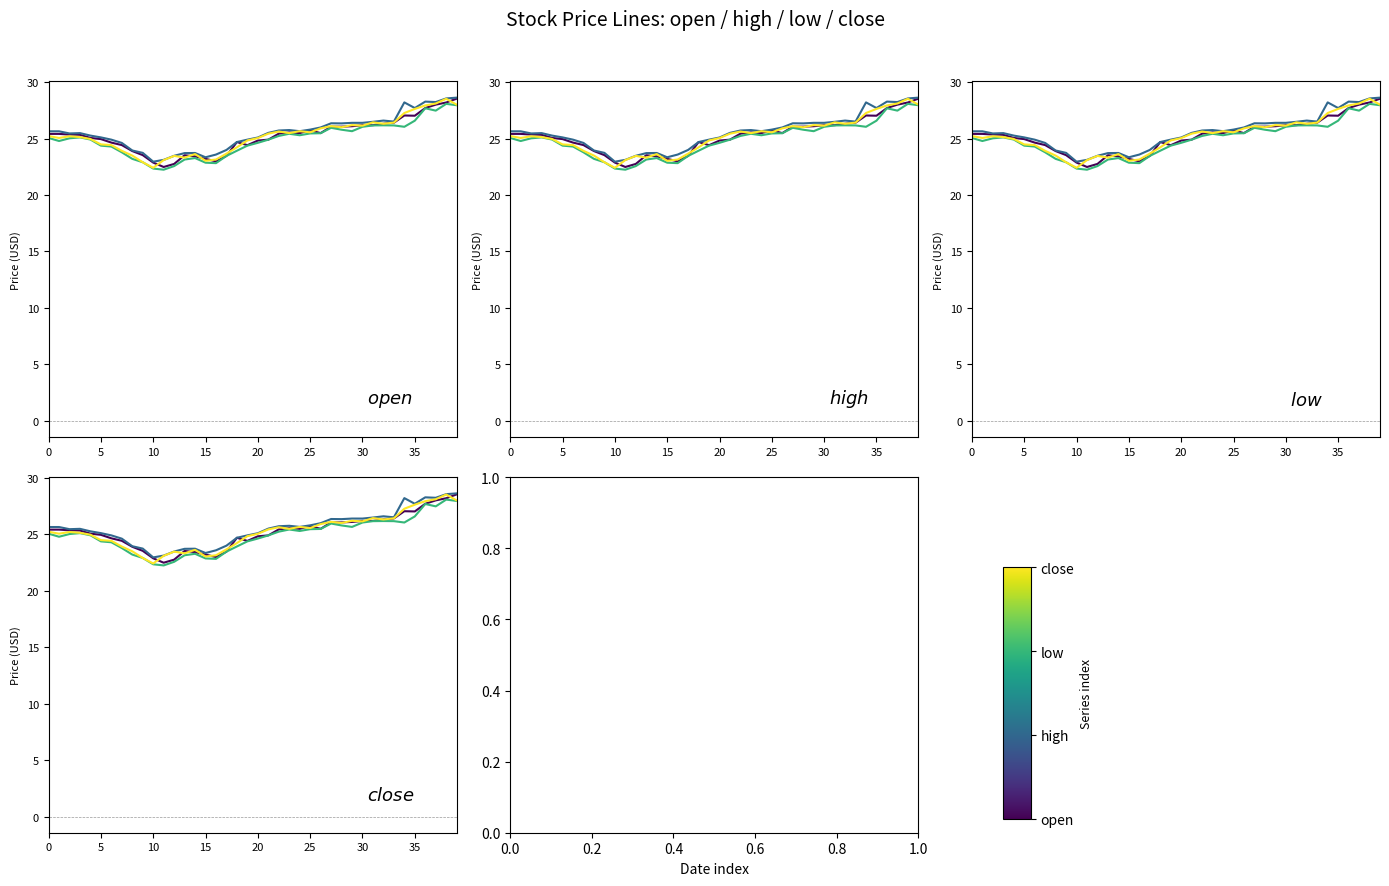

Reading left to right, what are all the values shown in this chart?

open: 25.4	25.4	25.4	25.3	25.1	24.9	24.6	24.4	23.9	23.5	22.9	22.5	22.8	23.5	23.4	23.2	23.0	23.5	24.7	24.4	24.8	24.9	25.4	25.5	25.5	25.7	25.5	26.1	26.1	26.1	26.2	26.2	26.3	26.4	27.0	27.0	27.7	28.0	28.2	28.5
high: 25.6	25.6	25.4	25.5	25.3	25.1	24.9	24.6	23.9	23.7	22.9	23.1	23.5	23.7	23.7	23.3	23.6	24.0	24.7	24.9	25.1	25.5	25.7	25.8	25.6	25.8	26.0	26.4	26.3	26.4	26.4	26.5	26.6	26.5	28.2	27.7	28.3	28.2	28.6	28.6
low: 25.1	24.8	25.0	25.1	24.9	24.4	24.3	23.8	23.2	22.9	22.3	22.2	22.6	23.1	23.3	22.9	22.8	23.5	23.9	24.4	24.6	24.9	25.2	25.4	25.3	25.4	25.5	25.9	25.8	25.6	26.0	26.2	26.2	26.2	26.0	26.6	27.7	27.5	28.1	27.9
close: 25.2	25.1	25.2	25.1	25.0	24.5	24.4	23.9	23.5	22.9	22.4	23.1	23.5	23.3	23.6	23.0	23.1	23.7	24.2	24.8	25.0	25.4	25.6	25.5	25.6	25.6	25.9	26.1	26.0	26.2	26.1	26.4	26.3	26.4	27.3	27.6	27.9	28.1	28.5	28.0